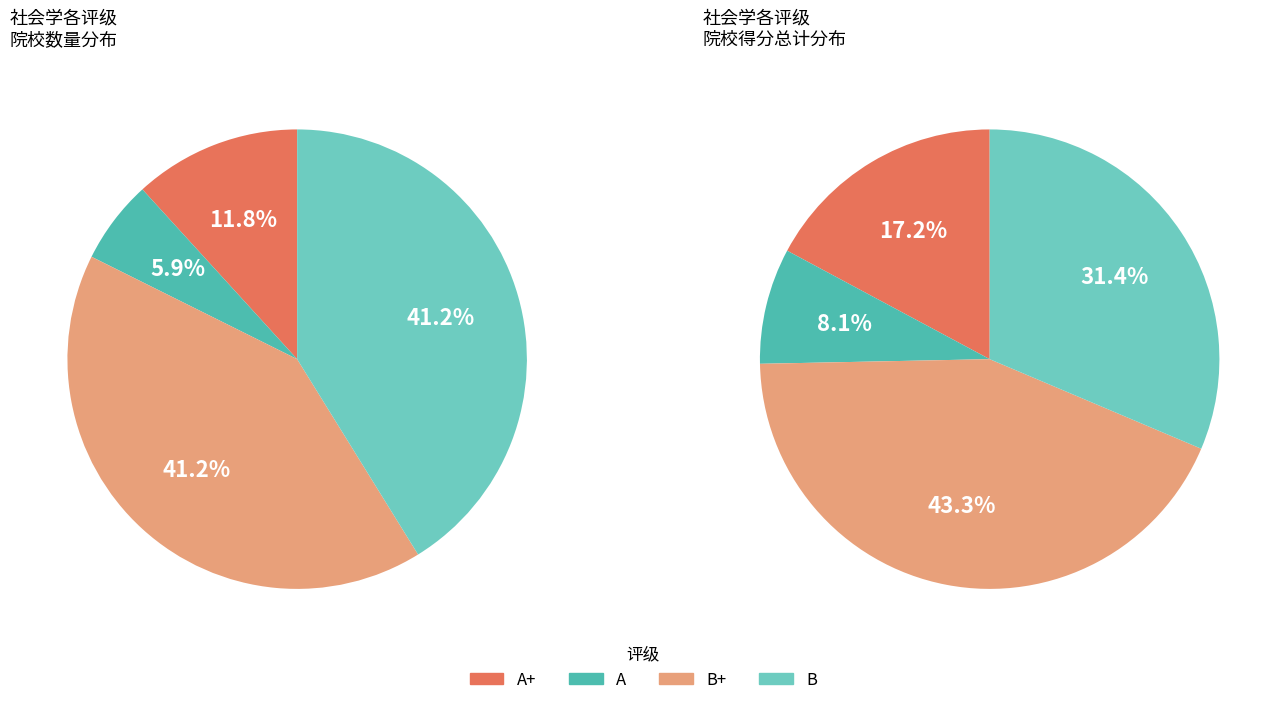

Is it true that A is 1% of the pie?

False